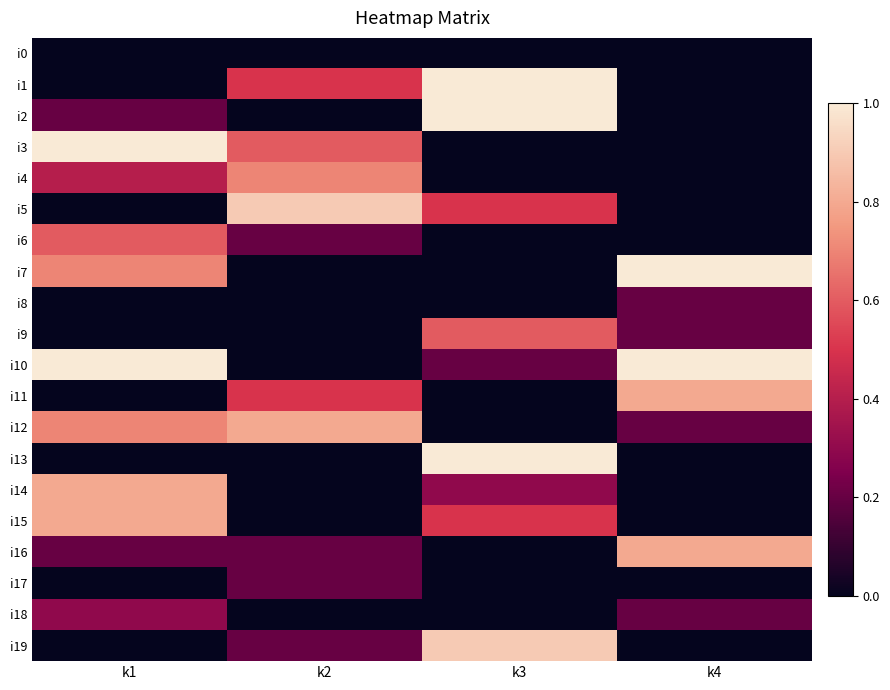

Rank the series by their maximum value, from lowest to highest.

i0, i8, i17, i18, i6, i9, i4, i11, i12, i14, i15, i16, i5, i19, i1, i2, i3, i7, i10, i13